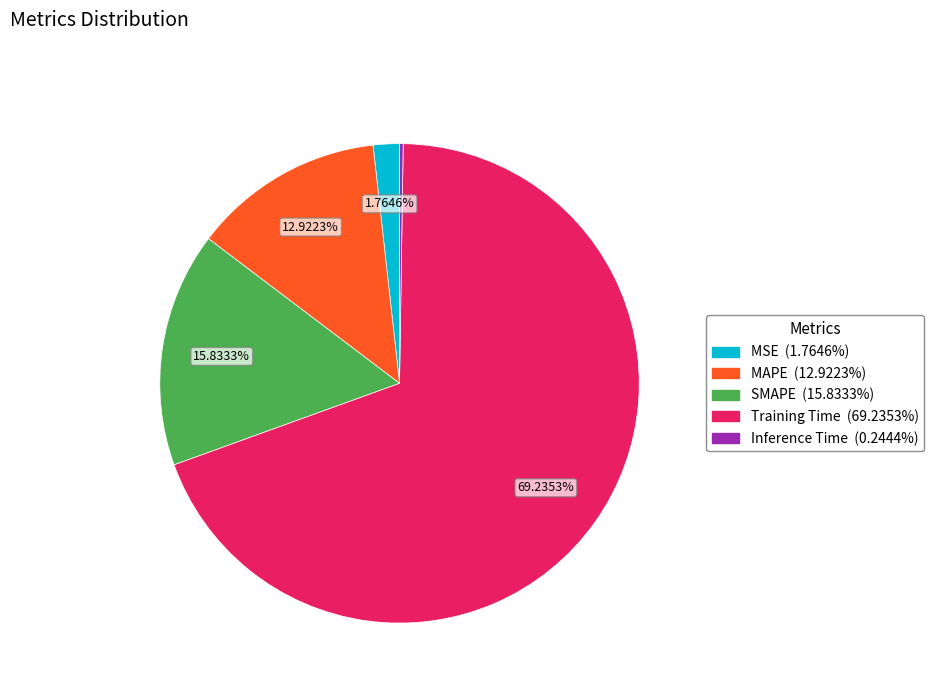

Which category accounts for the majority?

Training Time